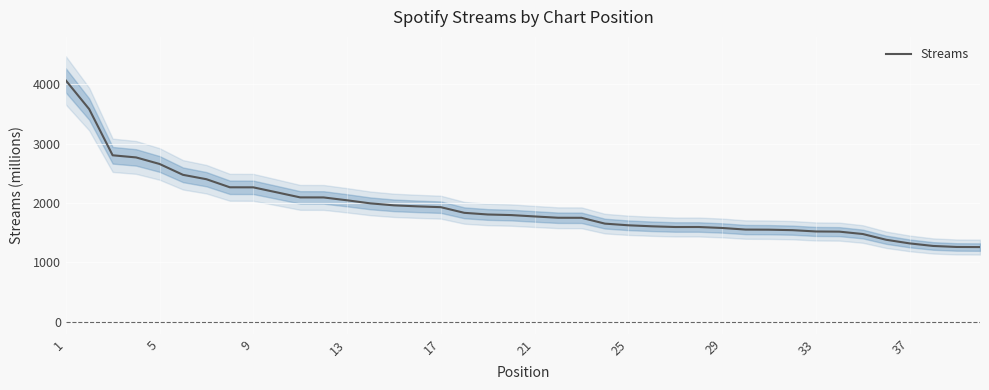

What is the highest value of the Streams series?

4067